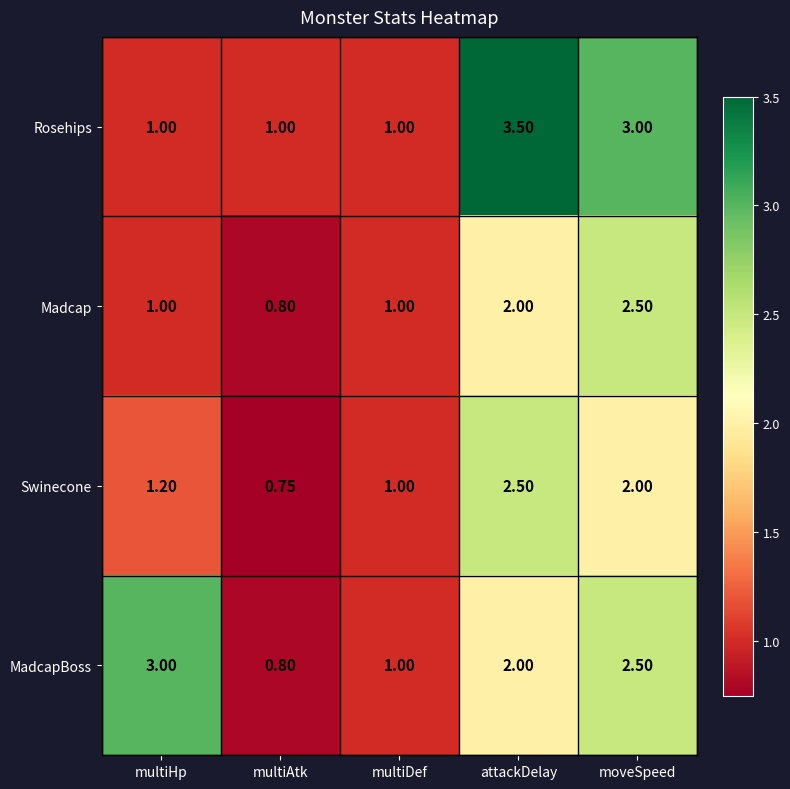

What is the total value across all series at multiHp?

6.2